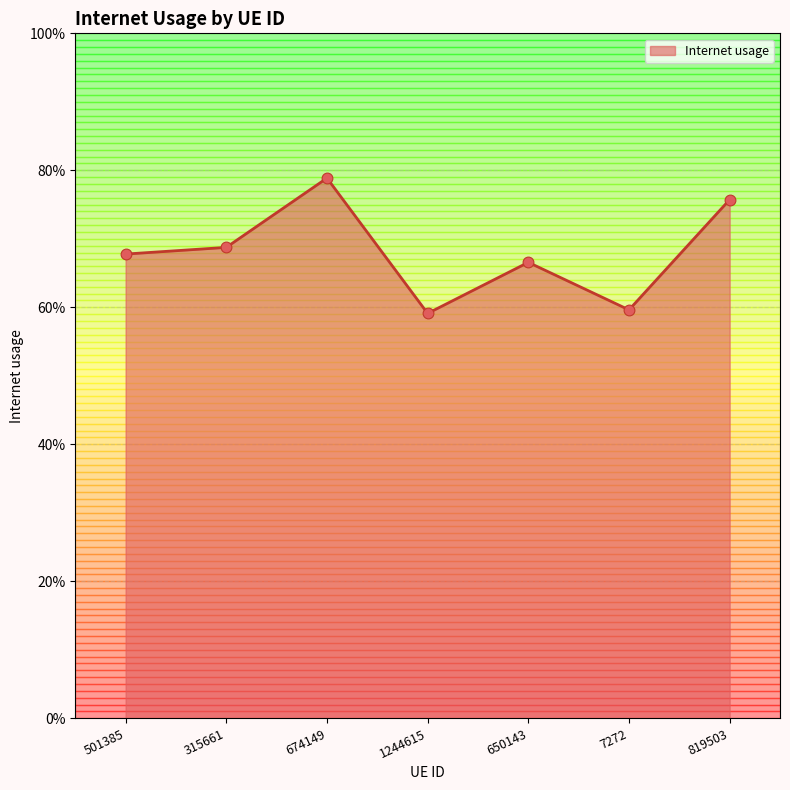

Between 7272 and 819503, which is larger?

819503